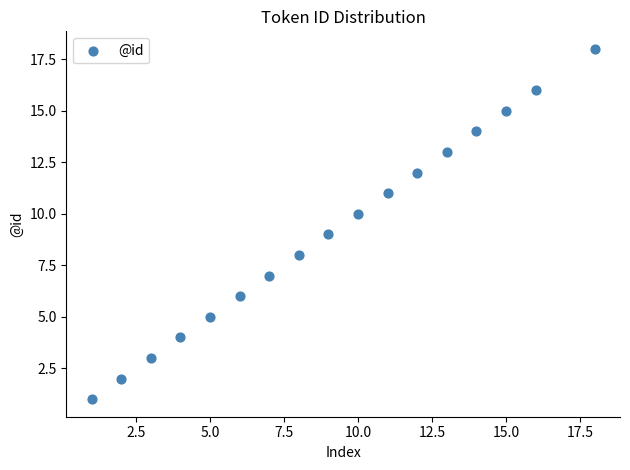

What is the range of X values (max minus min)?

17